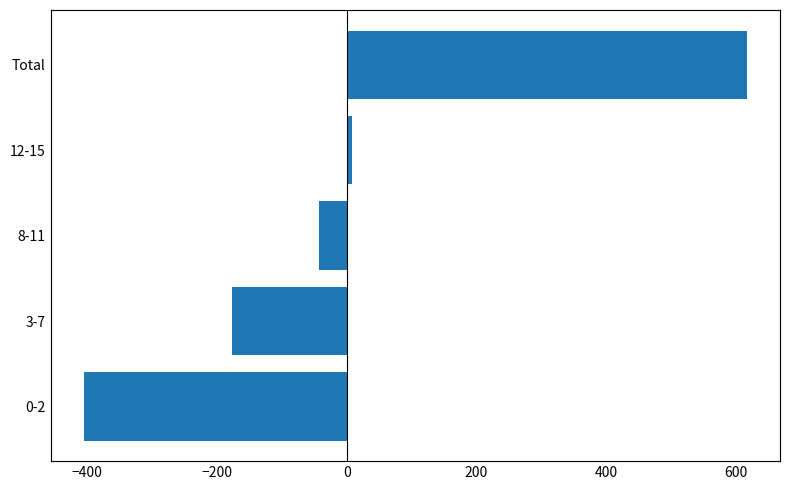

At which category does the chart reach its minimum across all series?

0-2